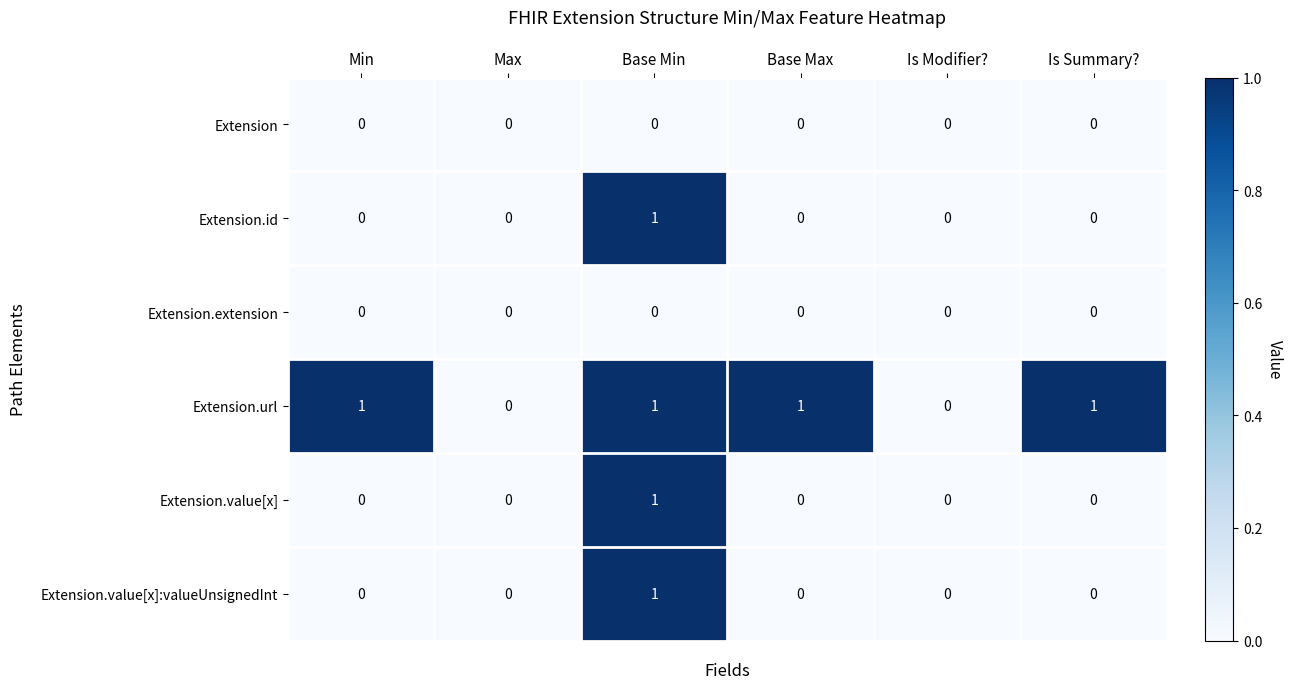

At which category is the sum across all series the highest?

Base Min